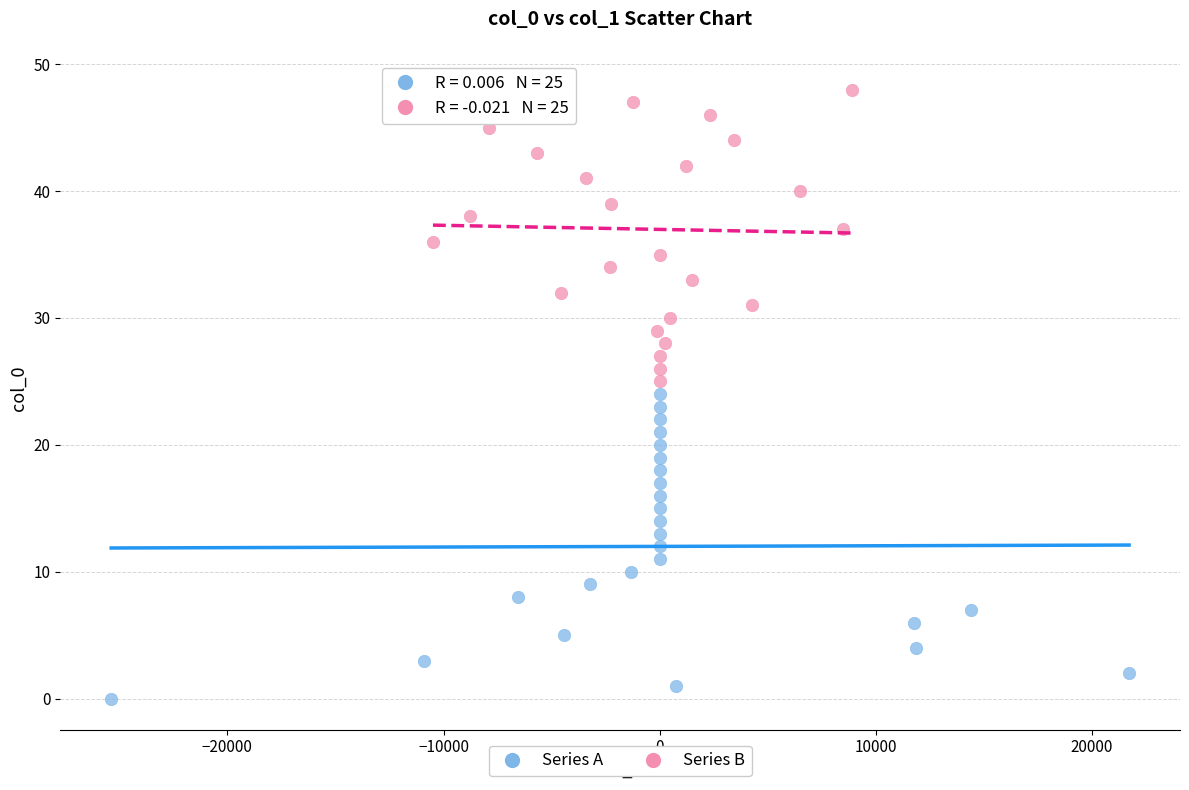

Which series reaches the minimum Y coordinate?

Series A